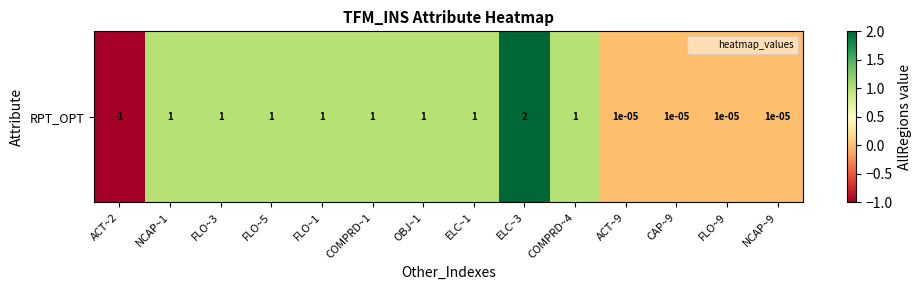

The value at FLO~9 is 0.0. True or false?

True